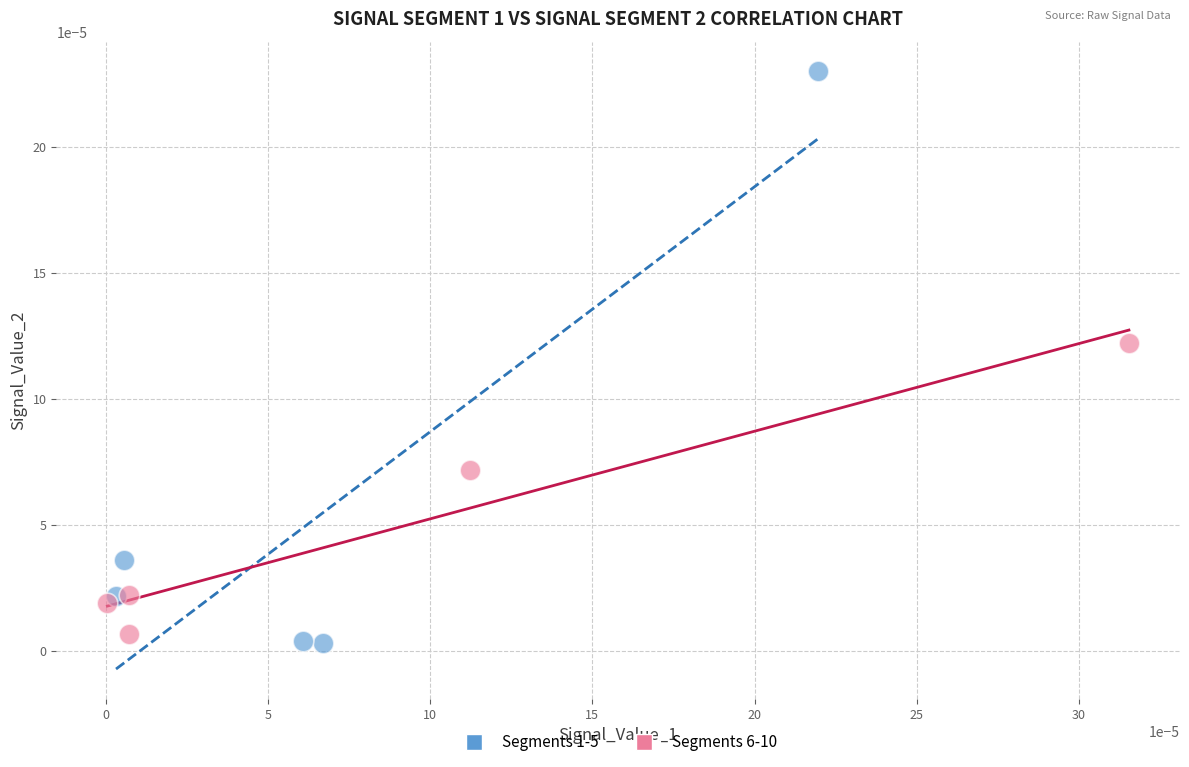

Which series has the largest Y range (max minus min)?

Segments 1-5